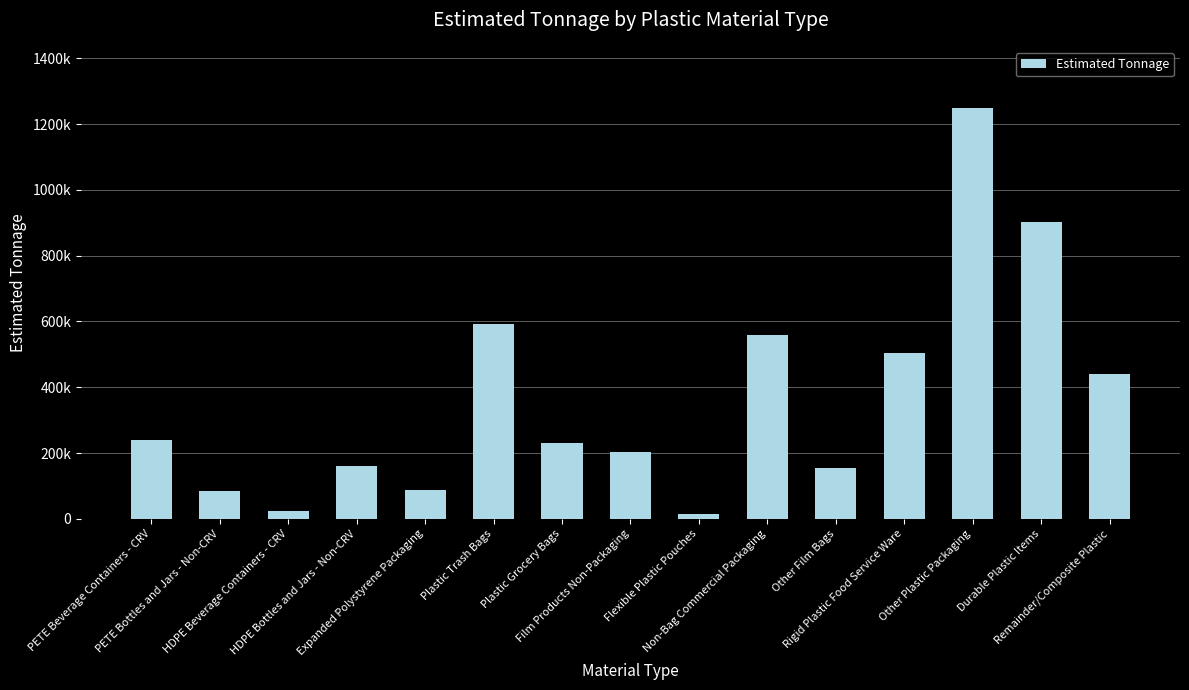

Does the chart contain any negative values?

No